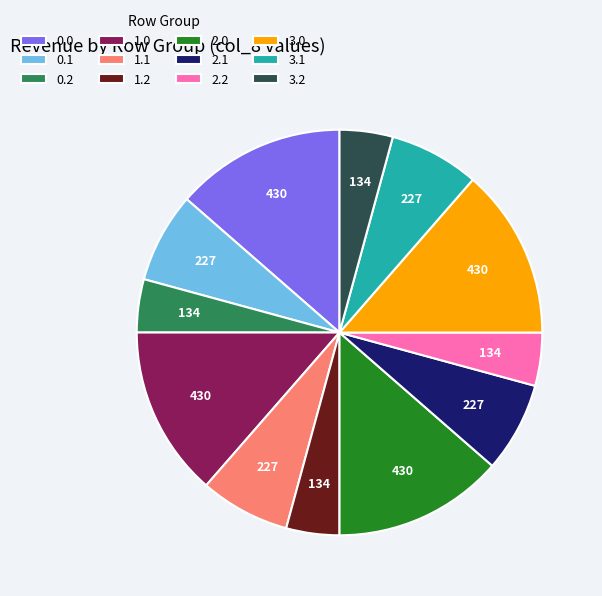

Is it true that 0.0 is 14% of the pie?

True